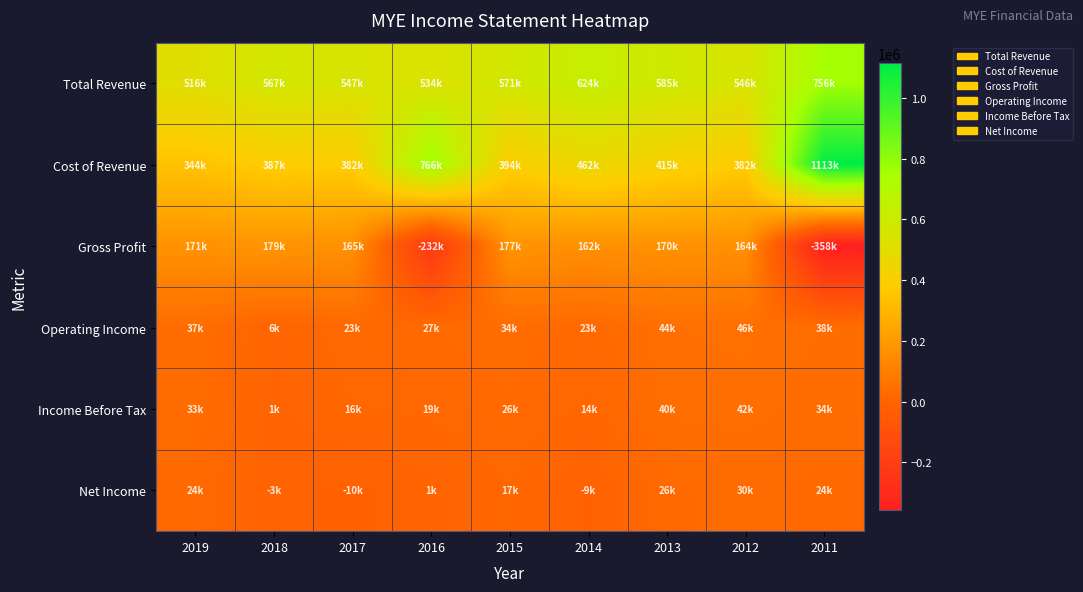

Which series has the widest spread of values?

Cost of Revenue